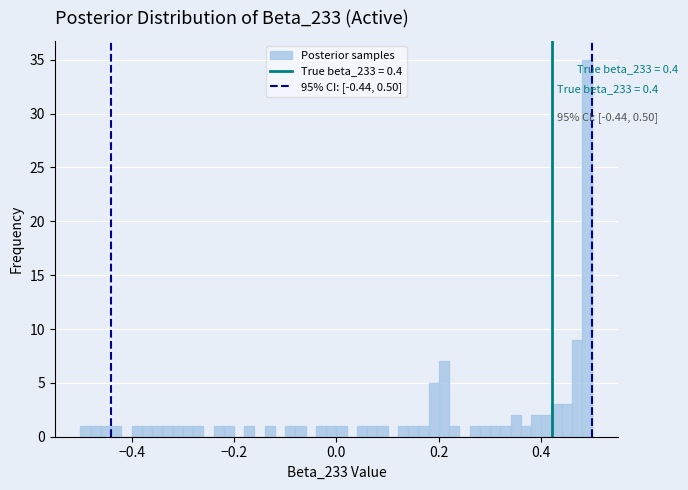

Read against the x-axis, roughly where is the centre of the tallest bar?

0.50